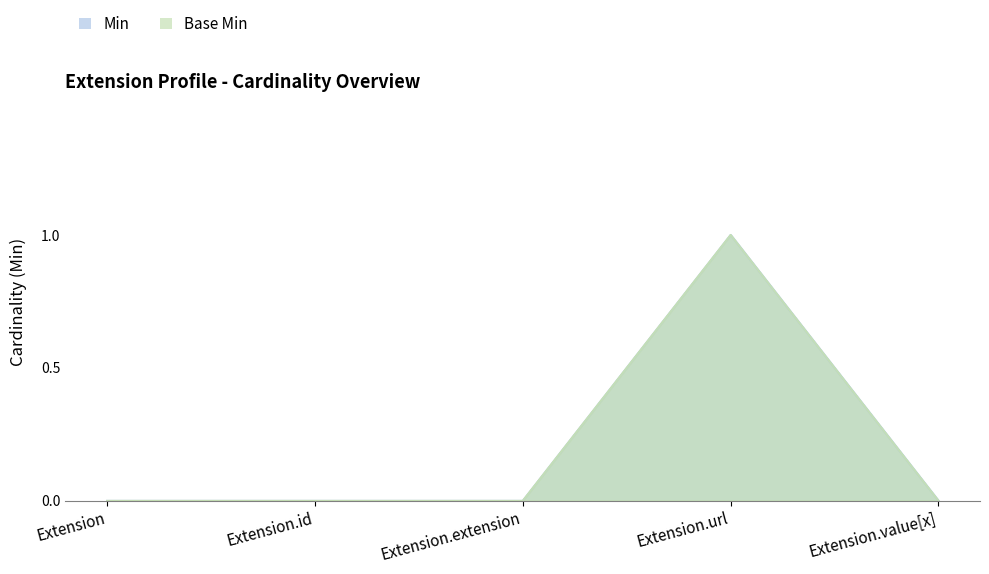

What value does the Min series have at Extension.url?

1